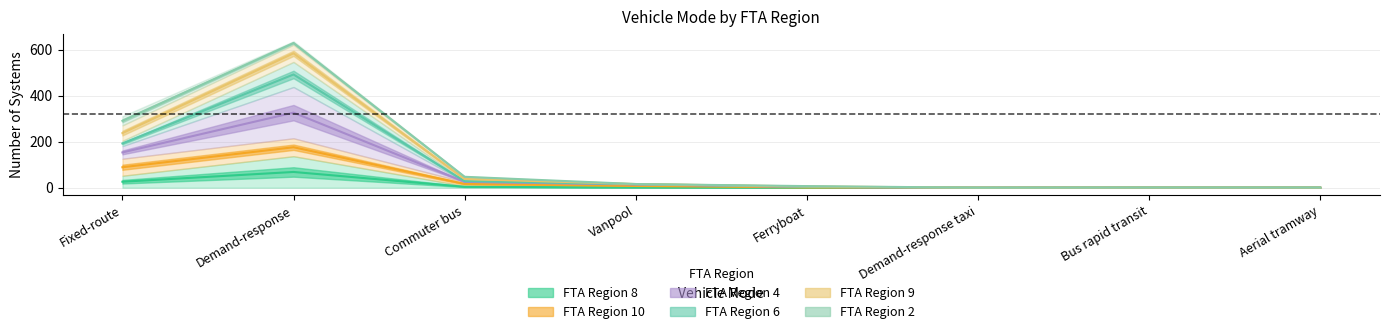

Rank the categories by FTA Region 4 value from lowest to highest.

Demand-response taxi, Bus rapid transit, Aerial tramway, Ferryboat, Vanpool, Commuter bus, Fixed-route, Demand-response